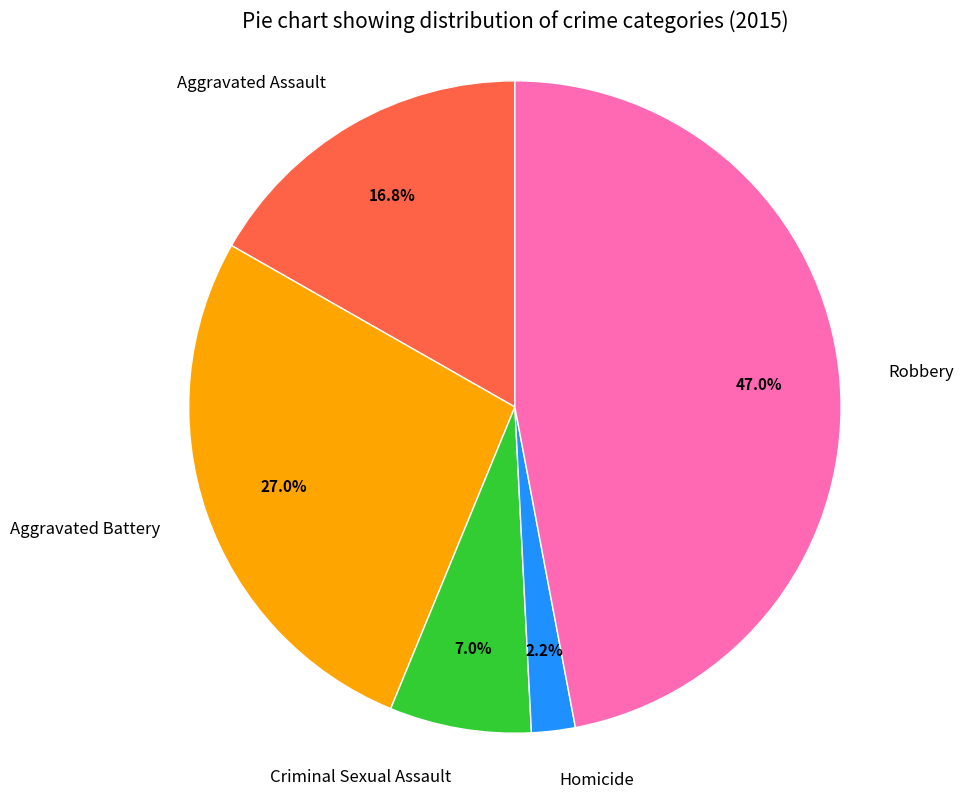

How much of the chart is everything except Aggravated Assault?

83.2%